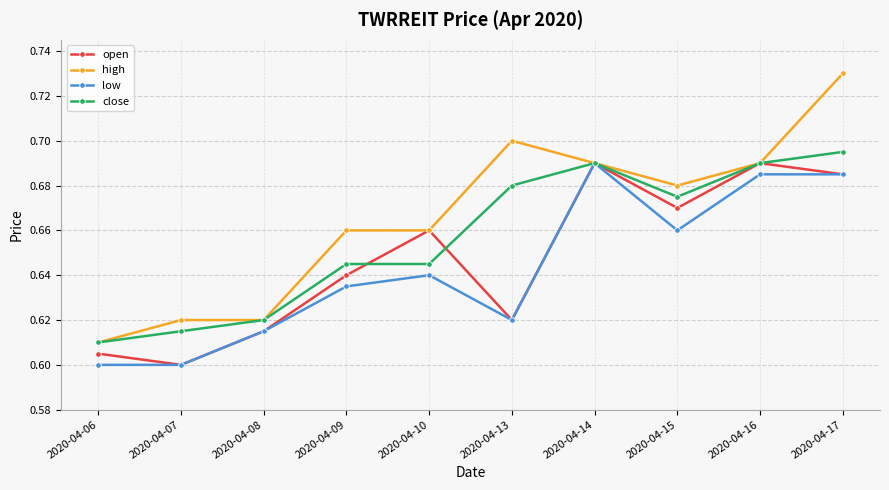

List the series in order of their overall mean, highest first.

high, close, open, low